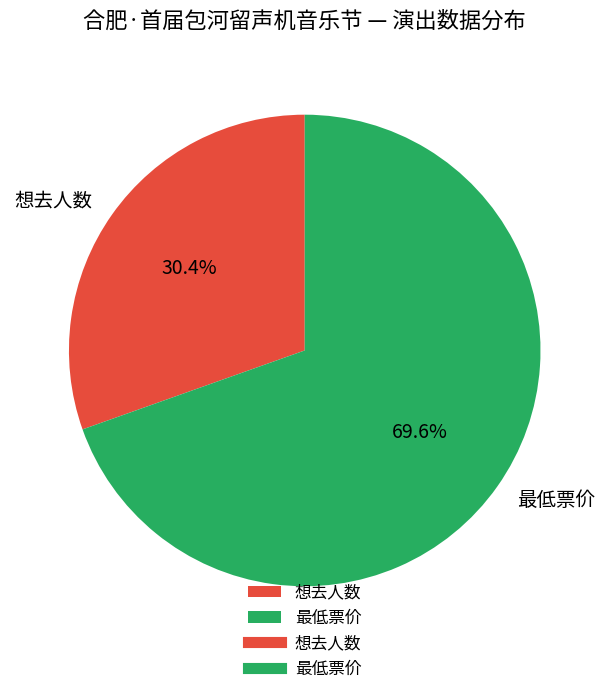

Combined, what portion of the pie is 想去人数 and 最低票价?

100.0%